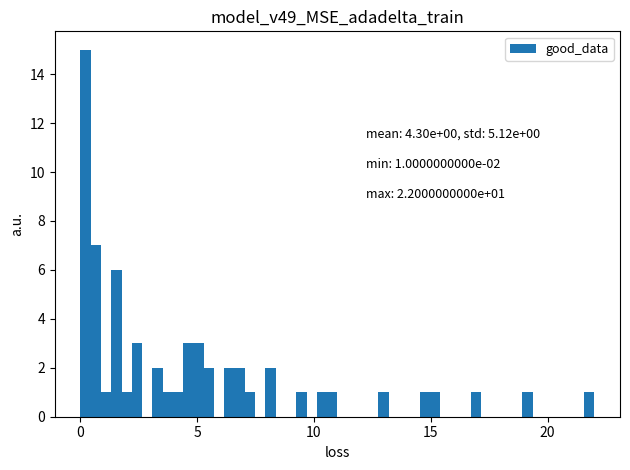

Read against the x-axis, roughly where is the centre of the tallest bar?

0.0